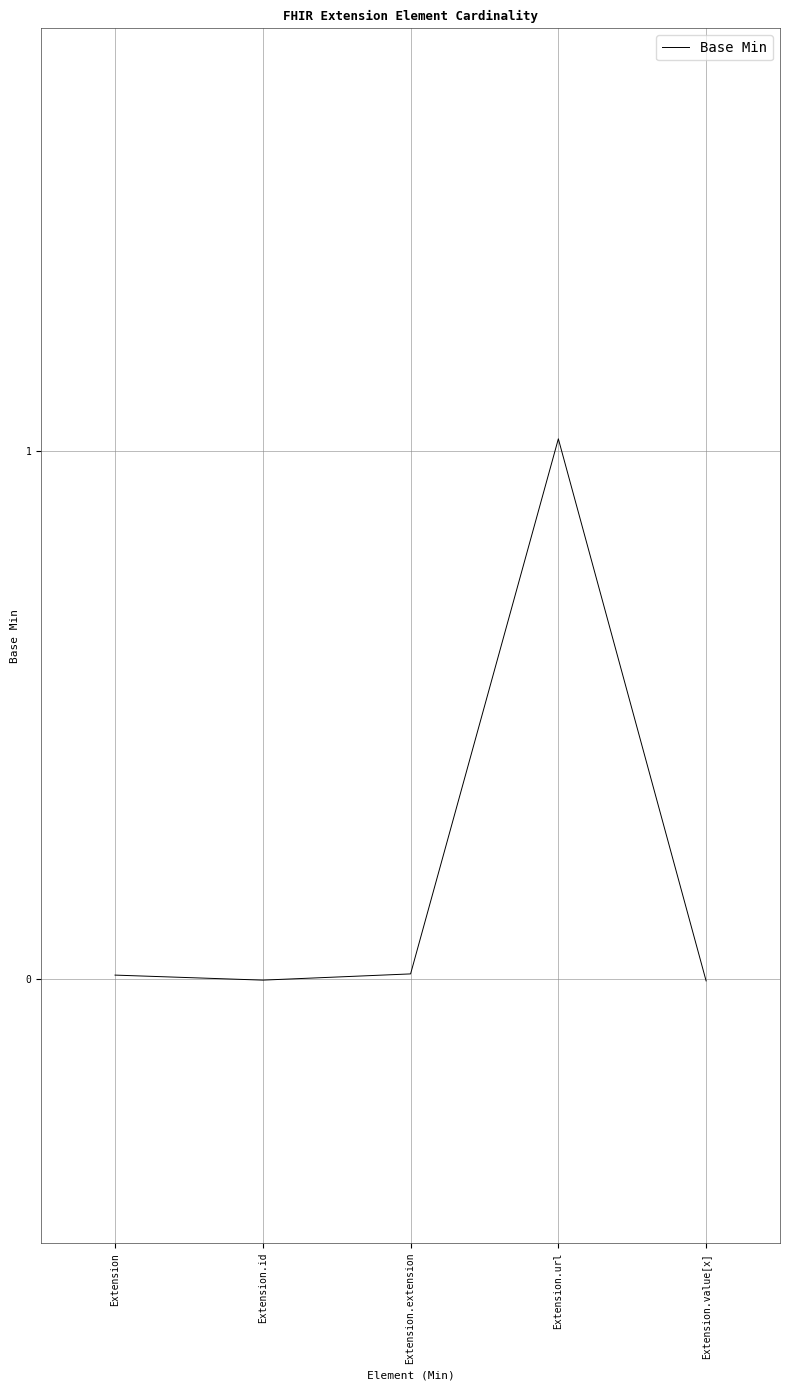

Which has a higher value, Extension or Extension.url?

Extension.url